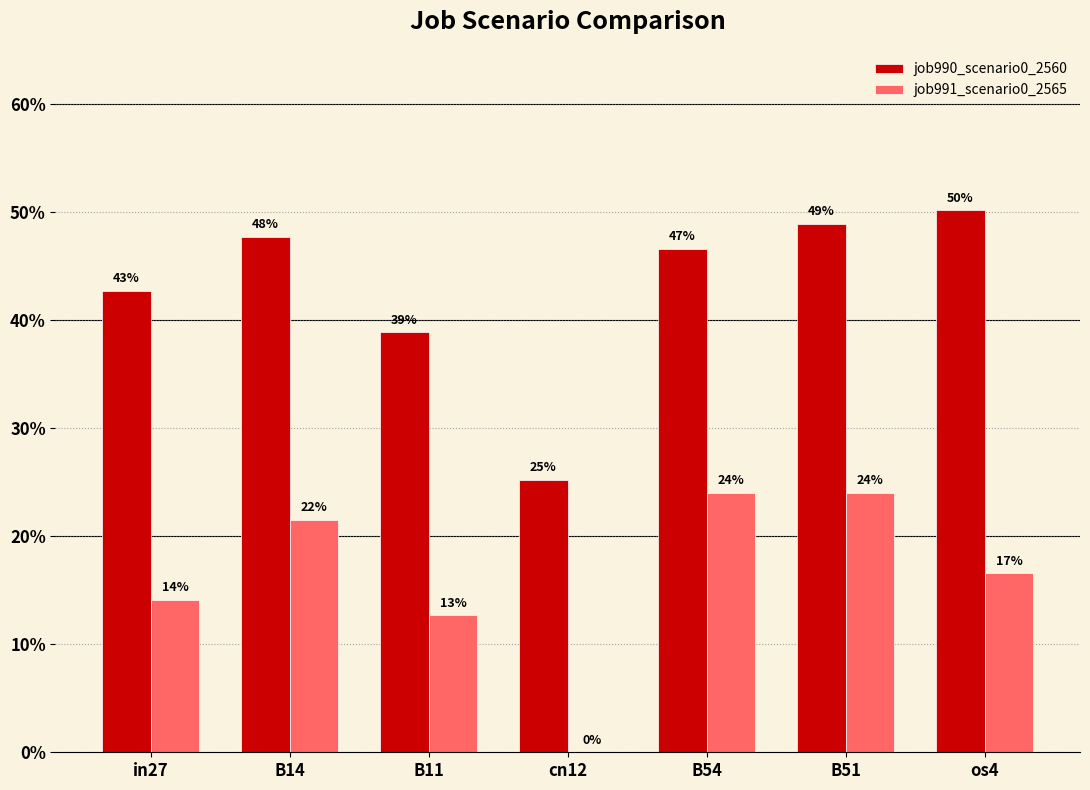

List the series in order of their peak value, lowest first.

job991_scenario0_2565, job990_scenario0_2560